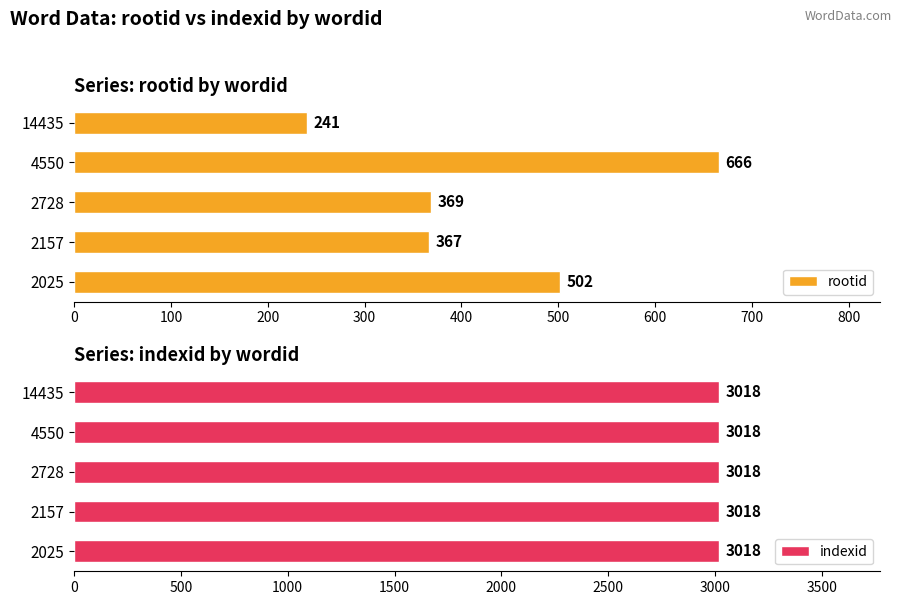

What is the difference between the maximum and minimum values in the rootid series?

425